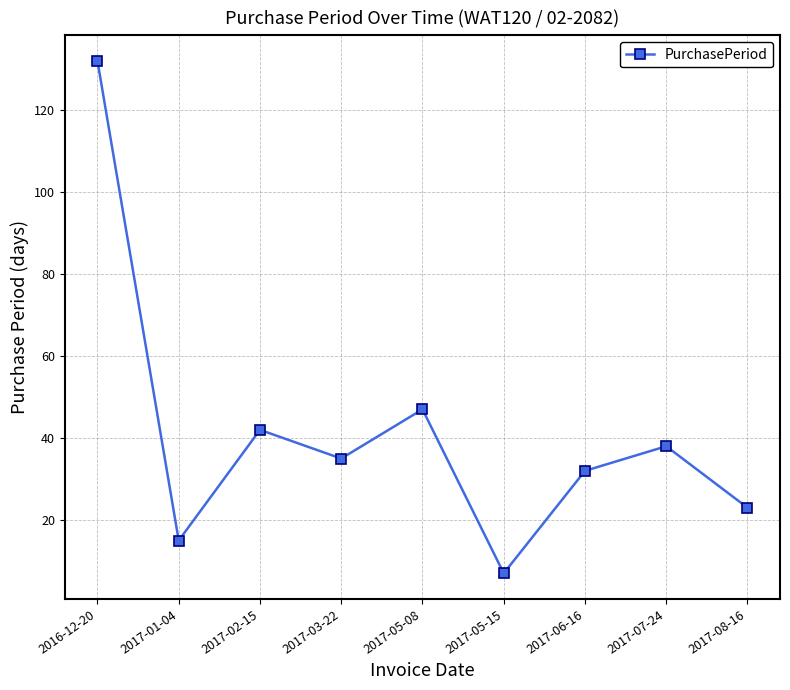

Which has a higher value, 2017-06-16 or 2017-05-15?

2017-06-16